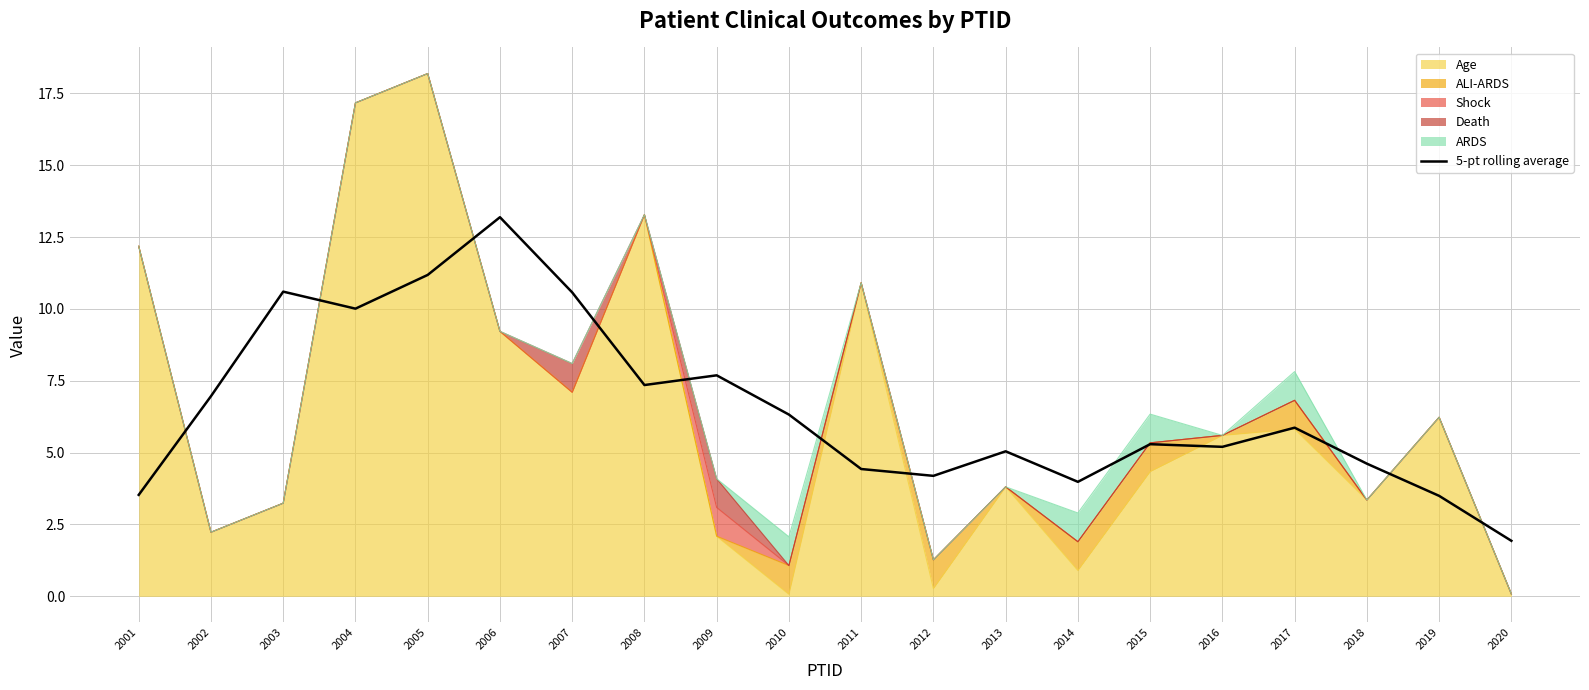

The value at 2019 is 3.5. True or false?

True